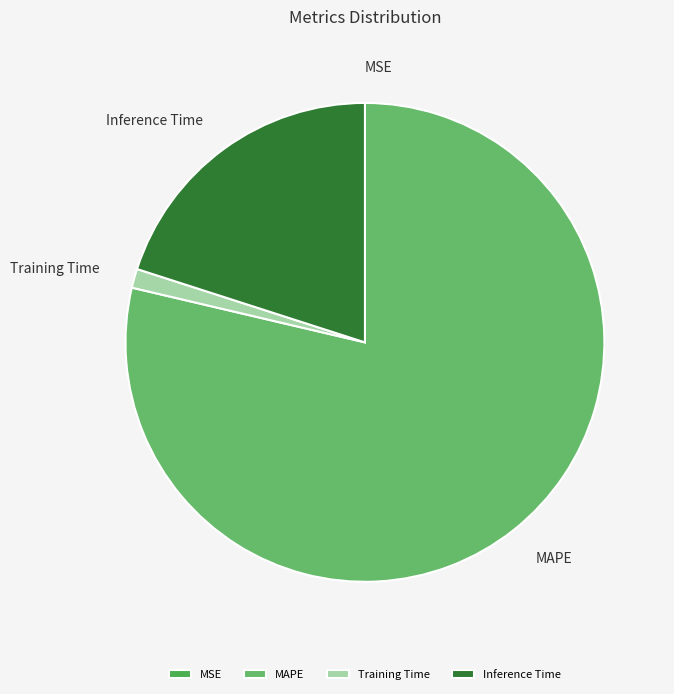

Which has a higher value, Training Time or MAPE?

MAPE